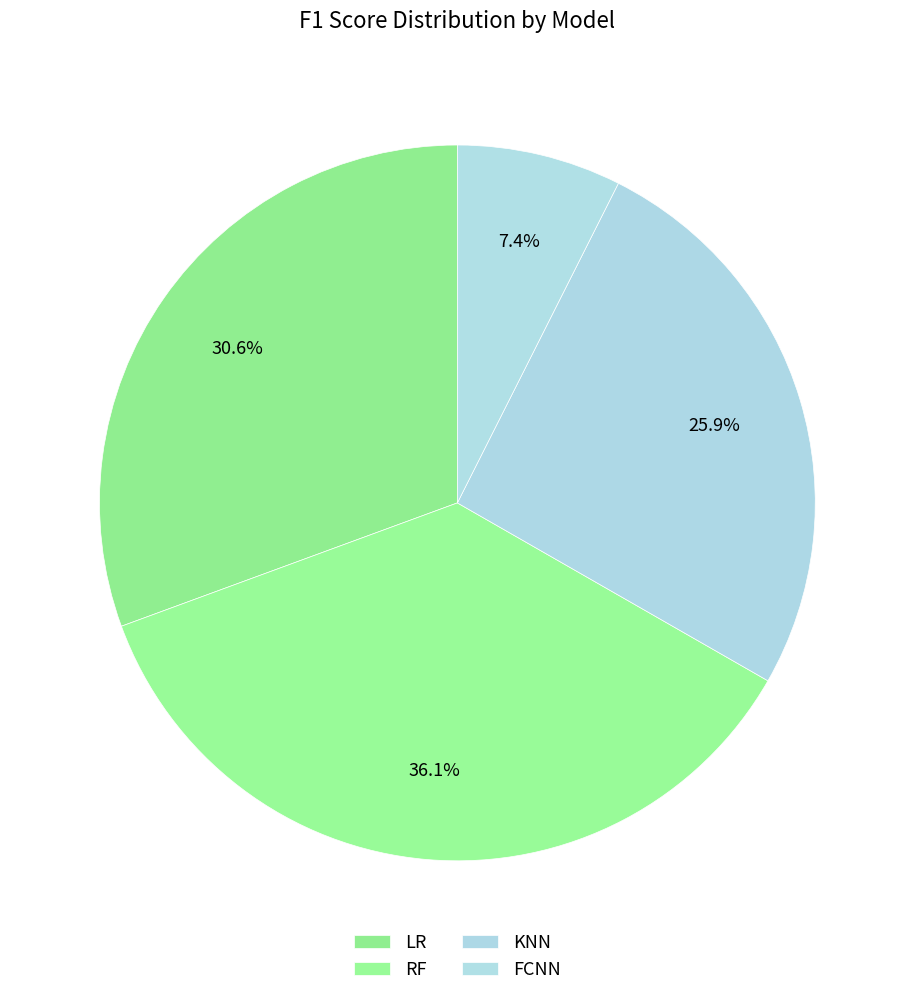

To the nearest percent, what percentage of the pie is KNN?

26%